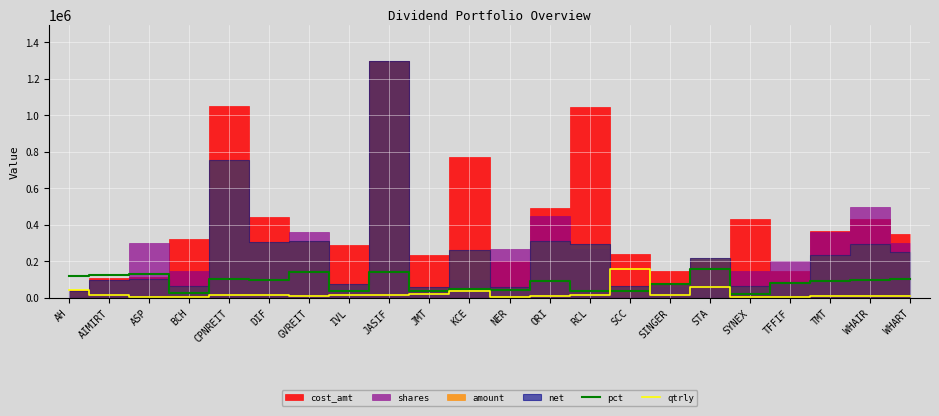

Where is the first local minimum for pct?

BCH